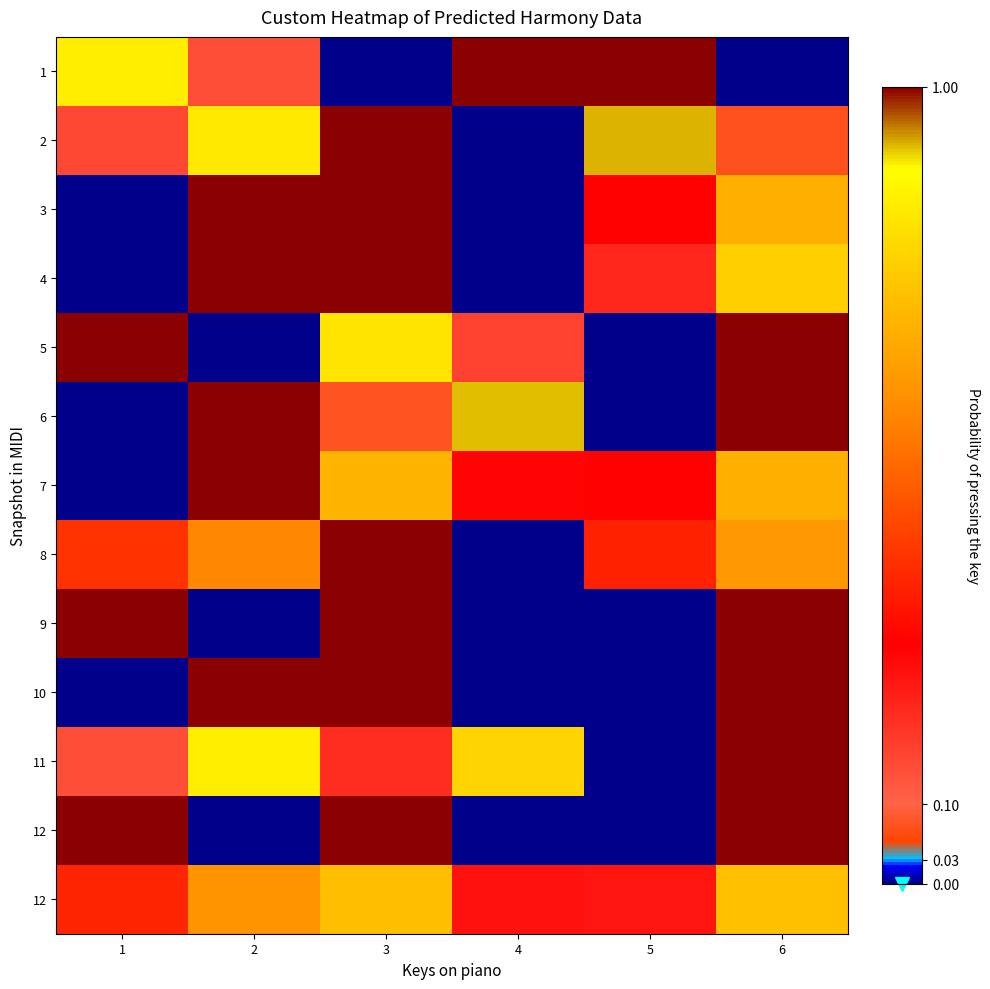

How many data points does each series have?

6